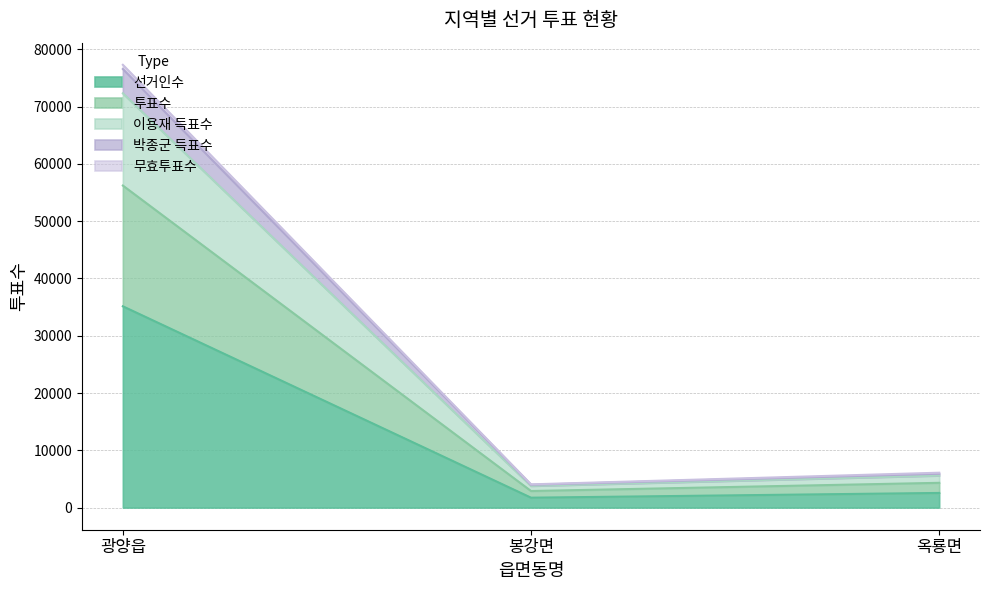

What is the lowest value of the 선거인수 series?

1728